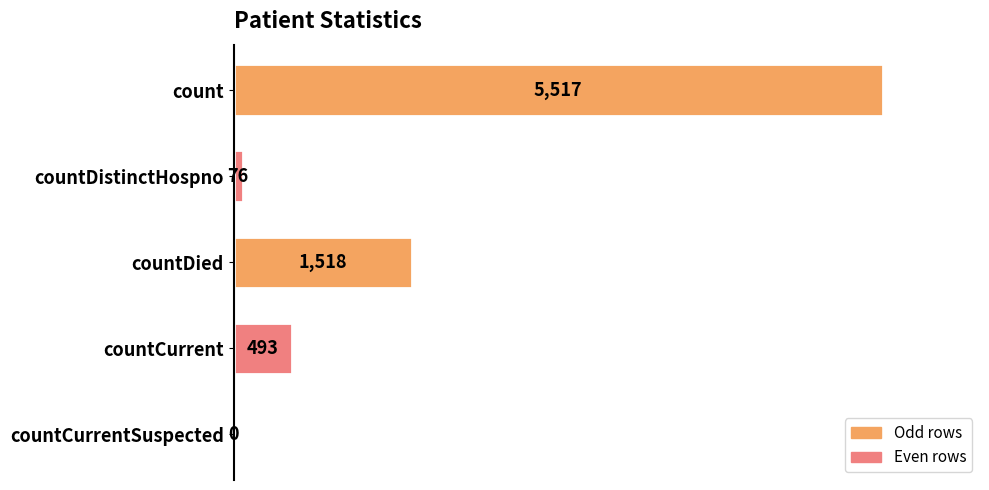

Which has a higher value, countDied or countDistinctHospno?

countDied